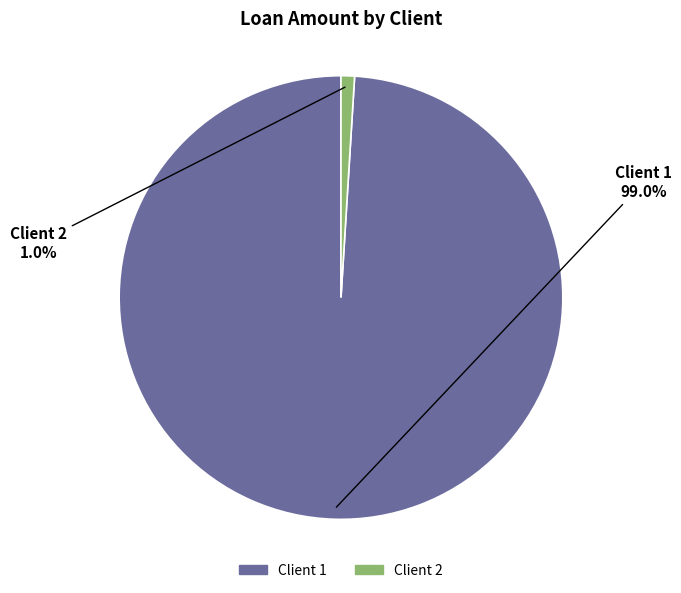

What percentage do Client 2 and Client 1 together represent?

100.0%